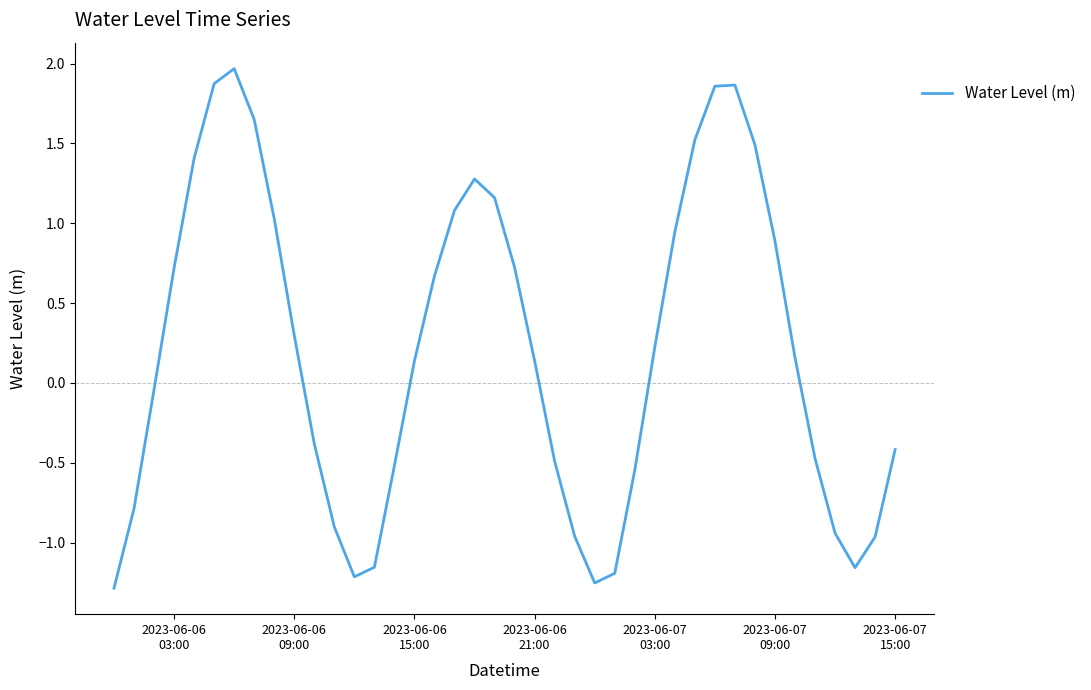

What is the greatest value displayed?

2.0